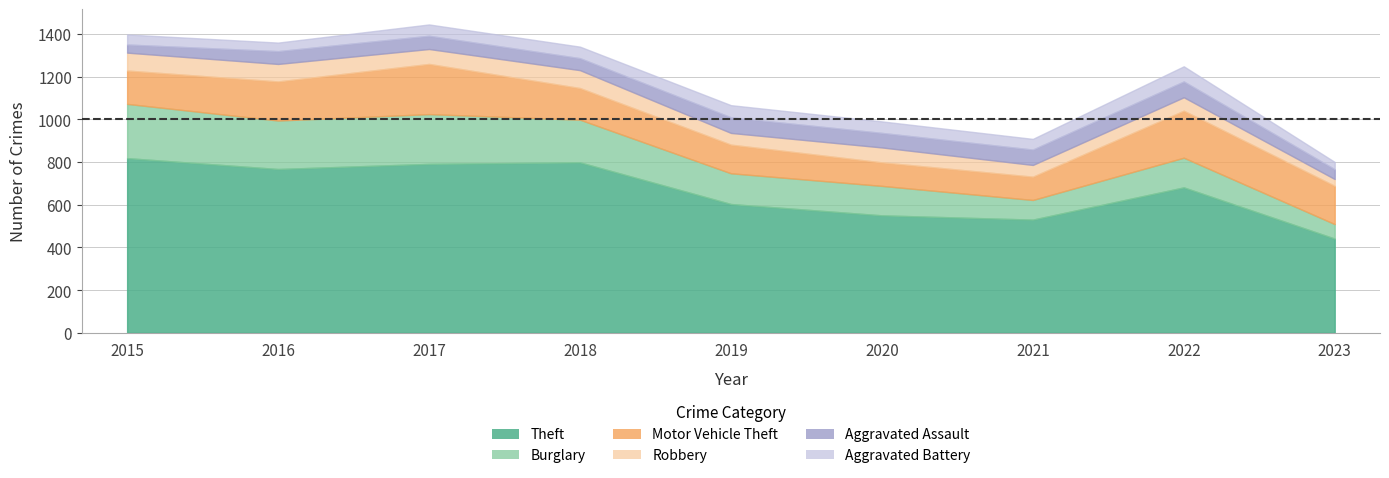

What is the greatest value displayed?

818